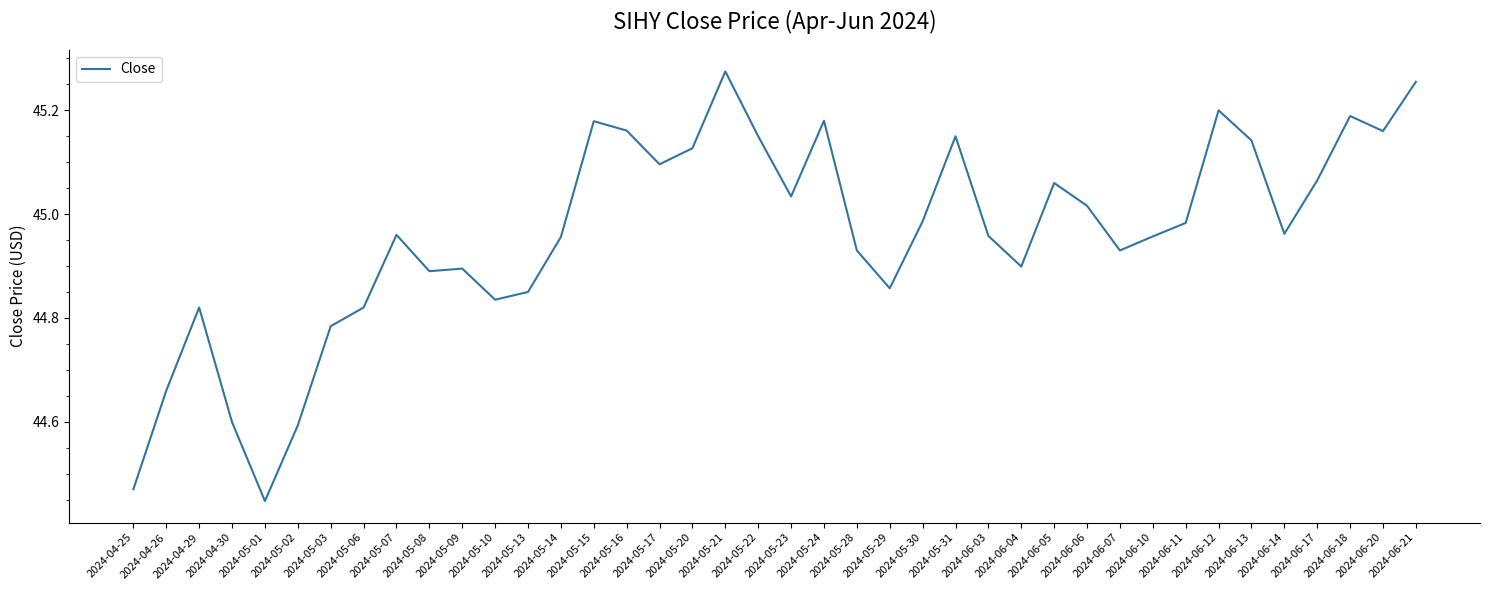

True or false: the data shows 19.6 at 2024-05-08.

False